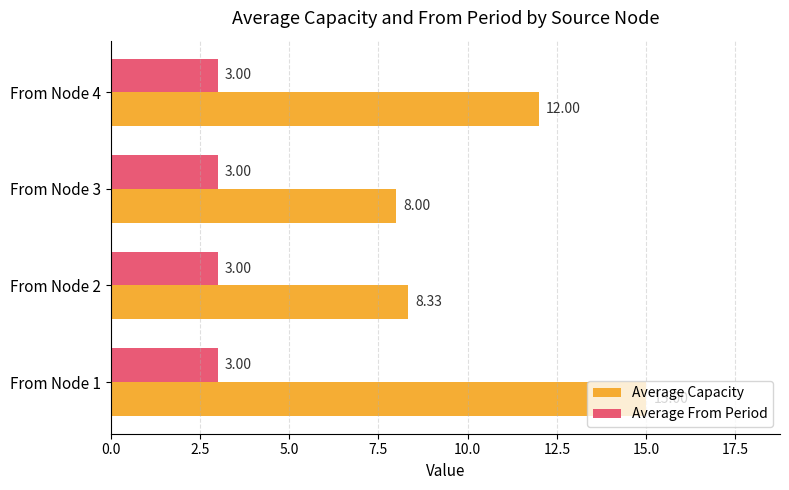

What is the difference between the Average Capacity values at From Node 4 and From Node 3?

4.0